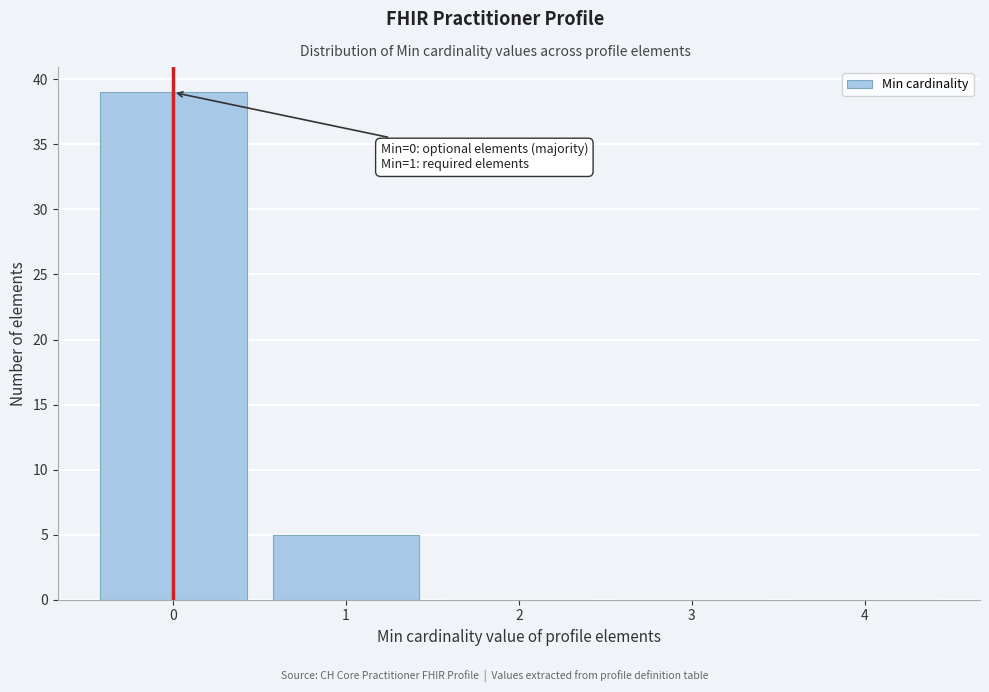

Reading right to left, transcribe all the data shown in this chart.

4=0	3=0	2=0	1=5	0=39